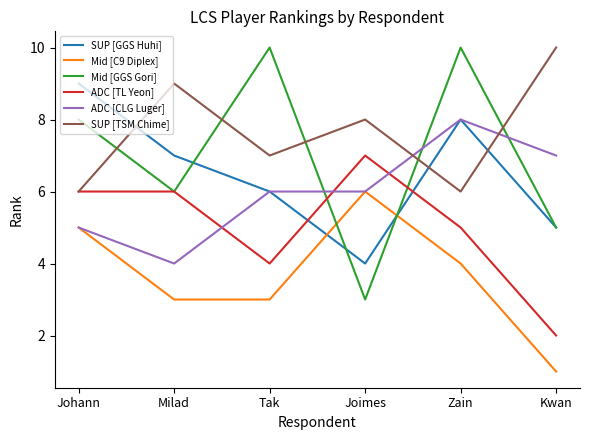

Reading left to right, list all the values displayed in this chart.

SUP [GGS Huhi]: 9	7	6	4	8	5
Mid [C9 Diplex]: 5	3	3	6	4	1
Mid [GGS Gori]: 8	6	10	3	10	5
ADC [TL Yeon]: 6	6	4	7	5	2
ADC [CLG Luger]: 5	4	6	6	8	7
SUP [TSM Chime]: 6	9	7	8	6	10